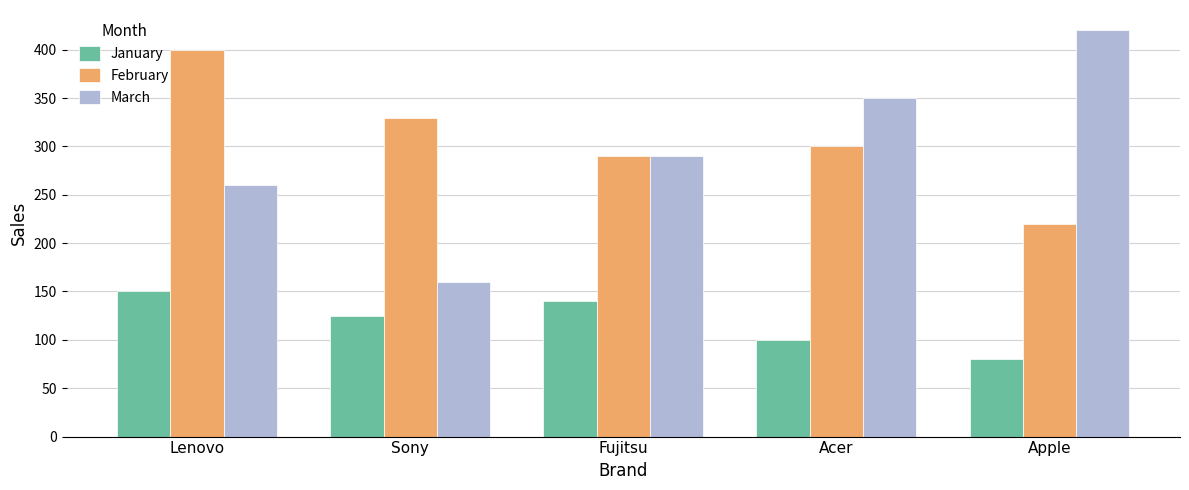

Are the bars grouped side by side (vs. stacked)?

Yes